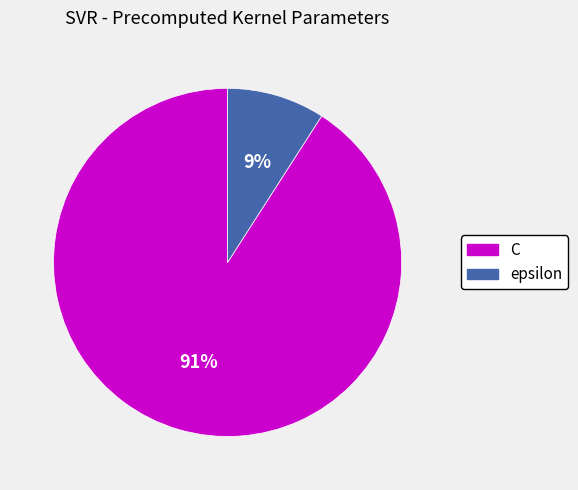

Which has a higher value, epsilon or C?

C